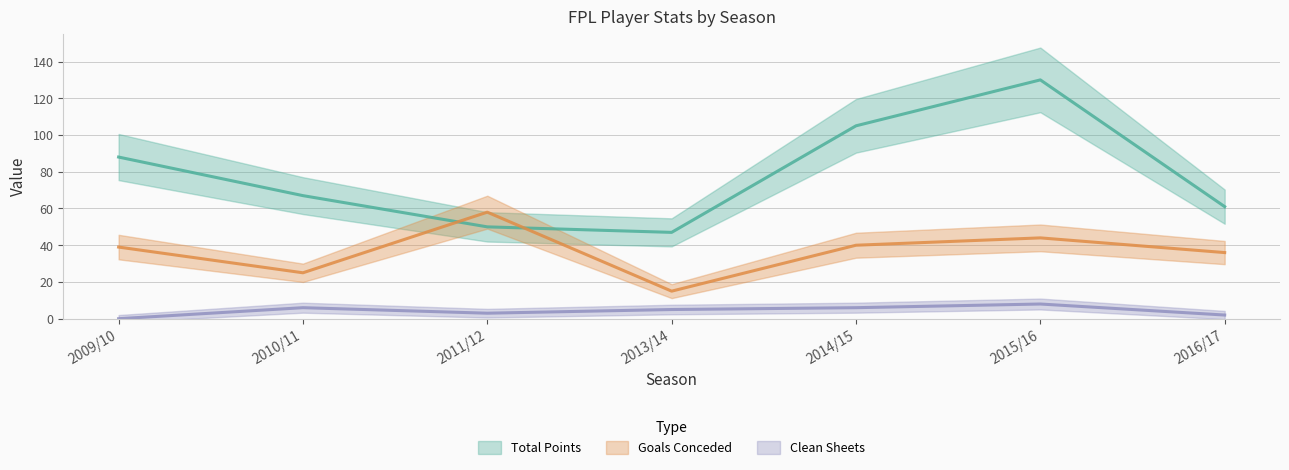

True or false: goals_conceded has a value of 68 at 2015/16.

False